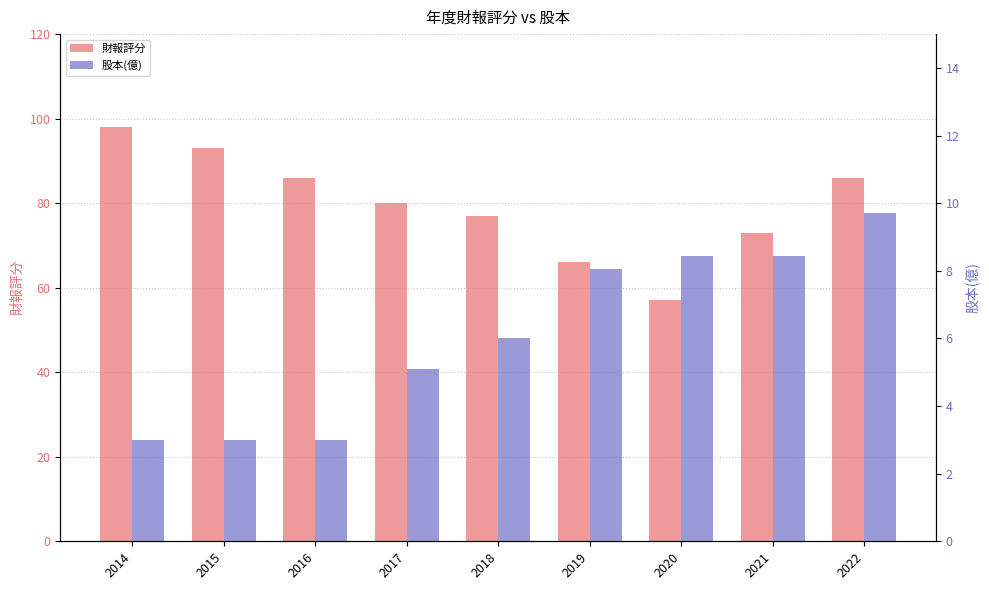

What is the difference between the maximum and minimum values in the 財報評分 series?

41.0